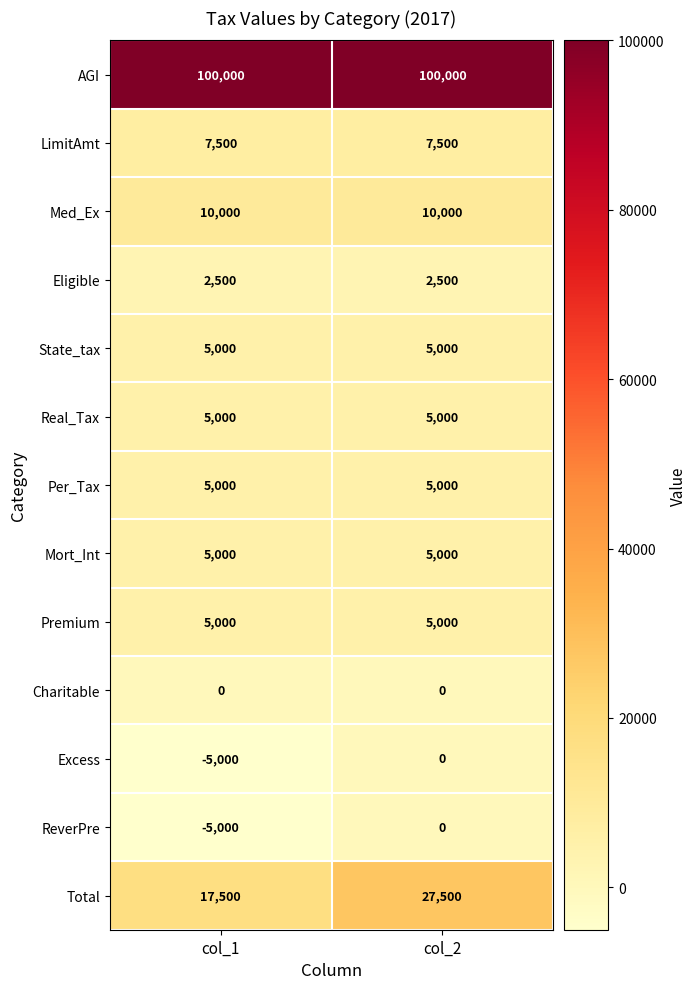

At which category is the sum across all series the highest?

col_2